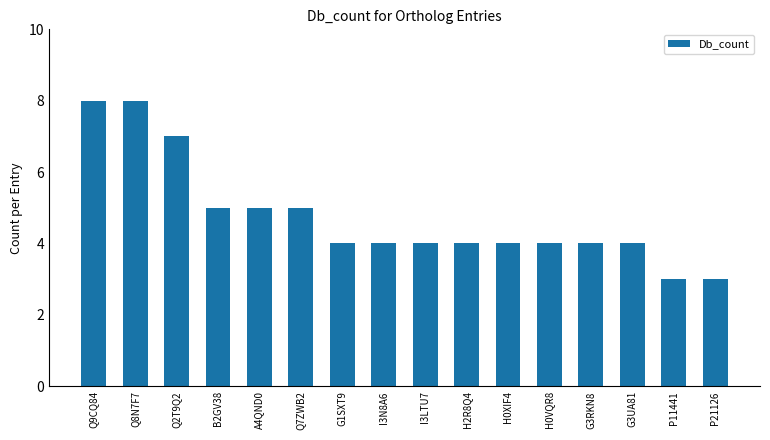

Reading right to left, what are all the values shown in this chart?

3	3	4	4	4	4	4	4	4	4	5	5	5	7	8	8